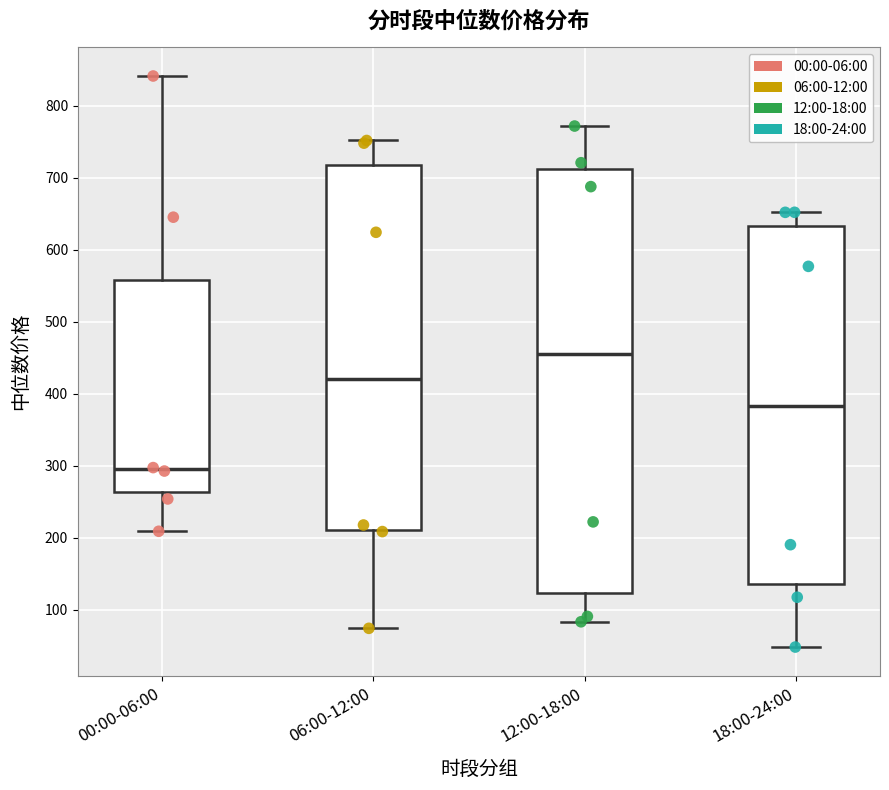

Where does the lower whisker of the box for 06:00-12:00 end on the y-axis? The values are not printed on the chart, so give them approximately, as read against the axis.

70